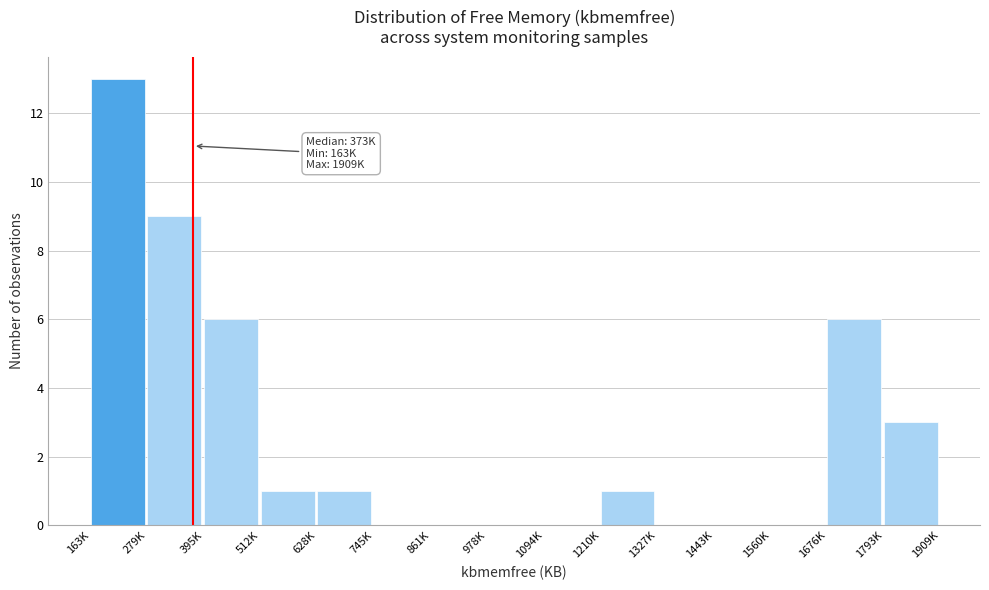

Reading right to left, extract all data points from this chart.

1793K=3	1676K=6	1560K=0	1443K=0	1327K=0	1210K=1	1094K=0	978K=0	861K=0	745K=0	628K=1	512K=1	395K=6	279K=9	163K=13